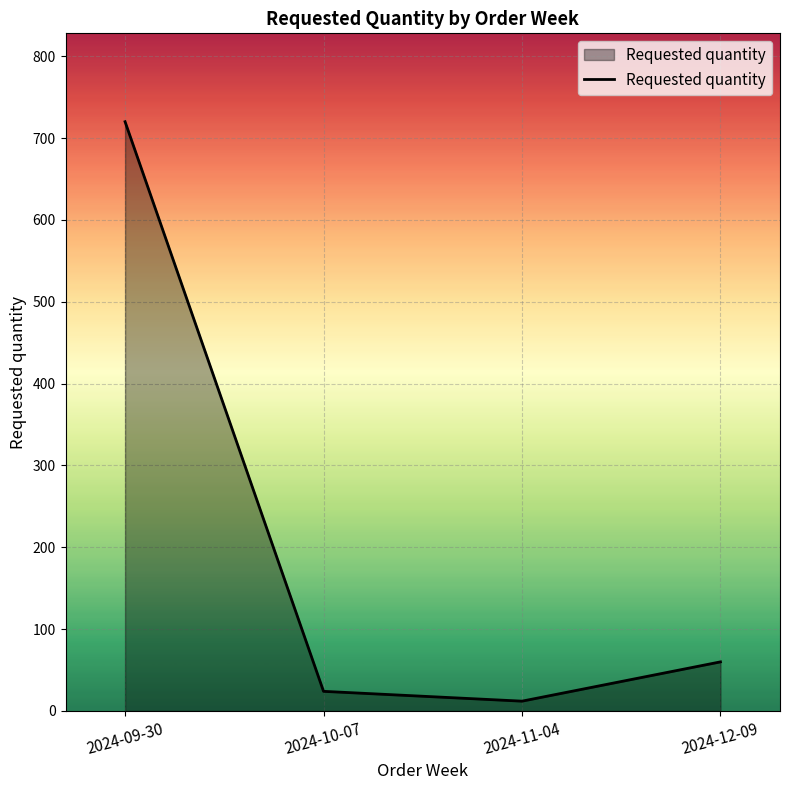

Reading left to right, extract all data points from this chart.

2024-09-30=720	2024-10-07=24	2024-11-04=12	2024-12-09=60